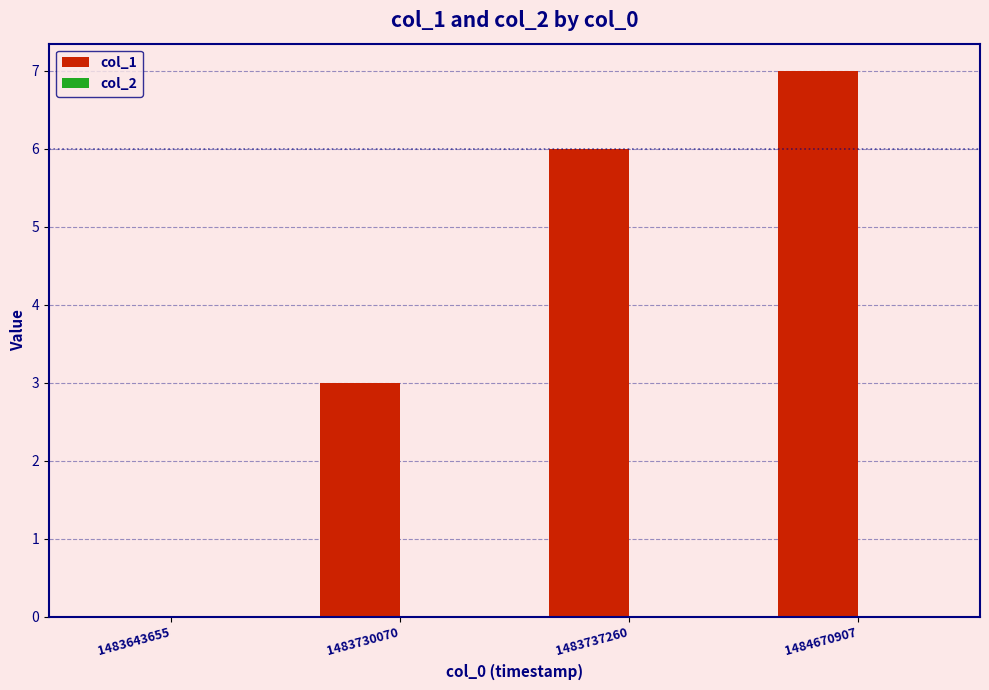

True or false: the data shows 6 at 1483737260.

True